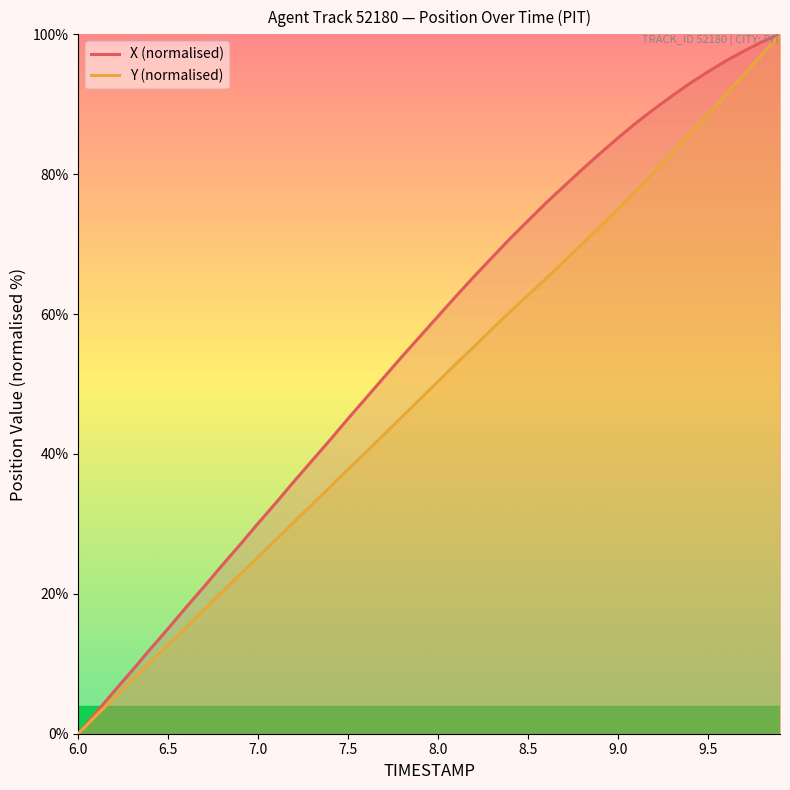

What is the approximate value of Y (normalised) at 6.5?

12.7